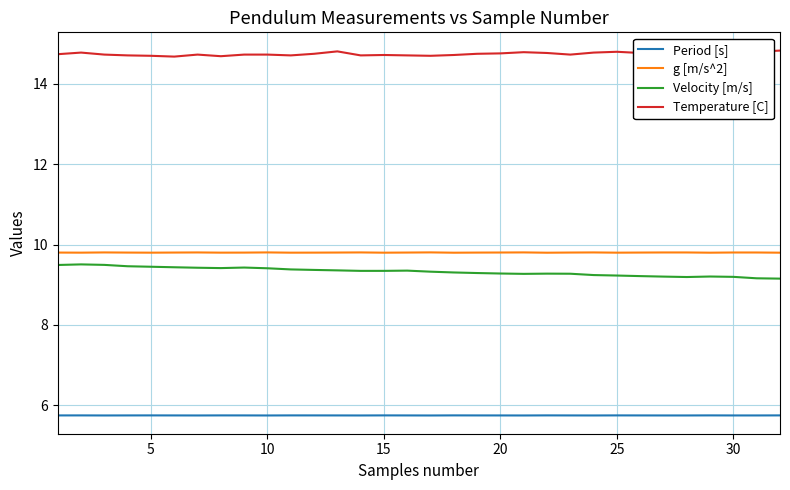

True or false: Temperature [C] and Velocity [m/s] intersect in this chart.

False